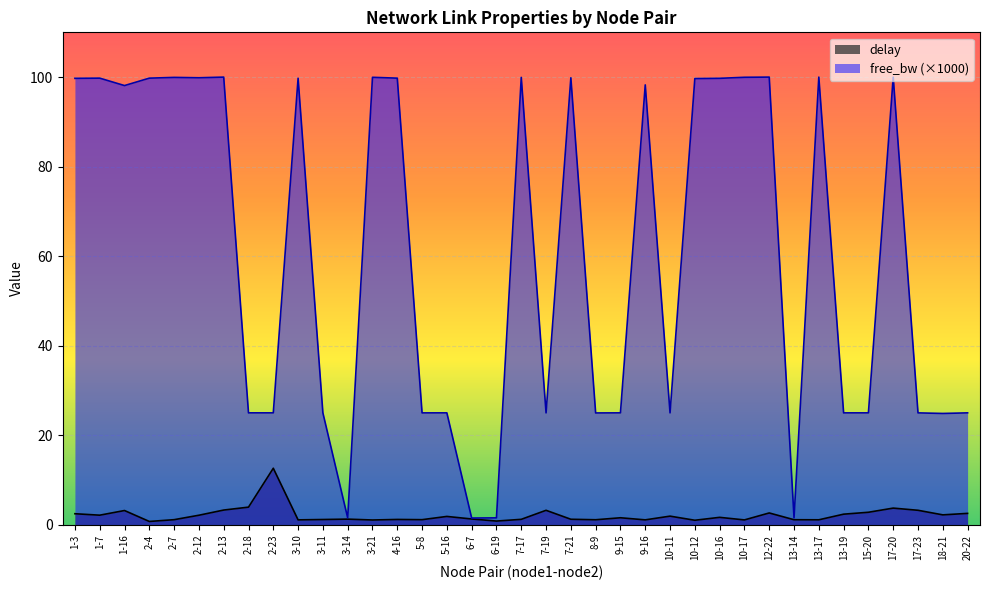

Where is delay nearest to the value 6?

2-18